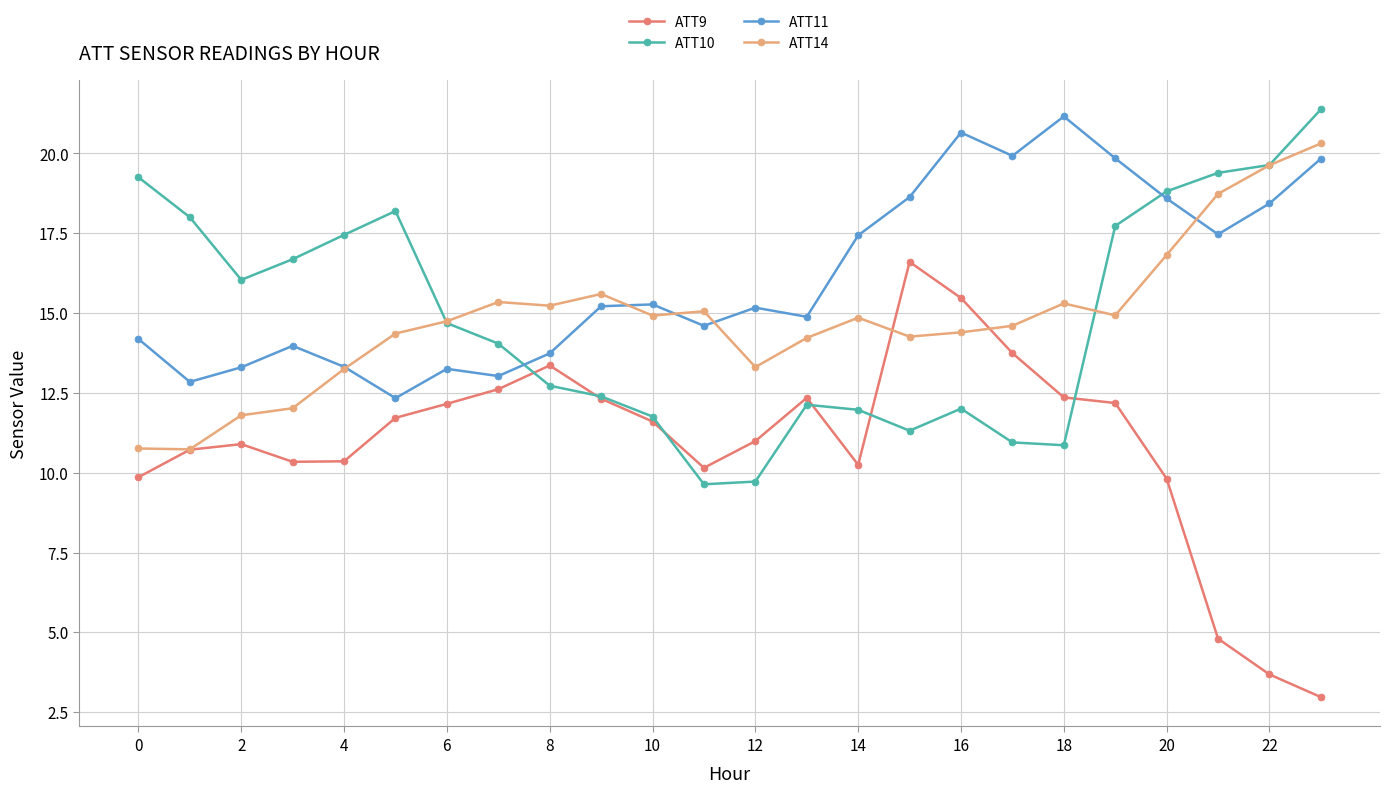

What is the value of the ATT14 point at the 10th from the left?

15.6